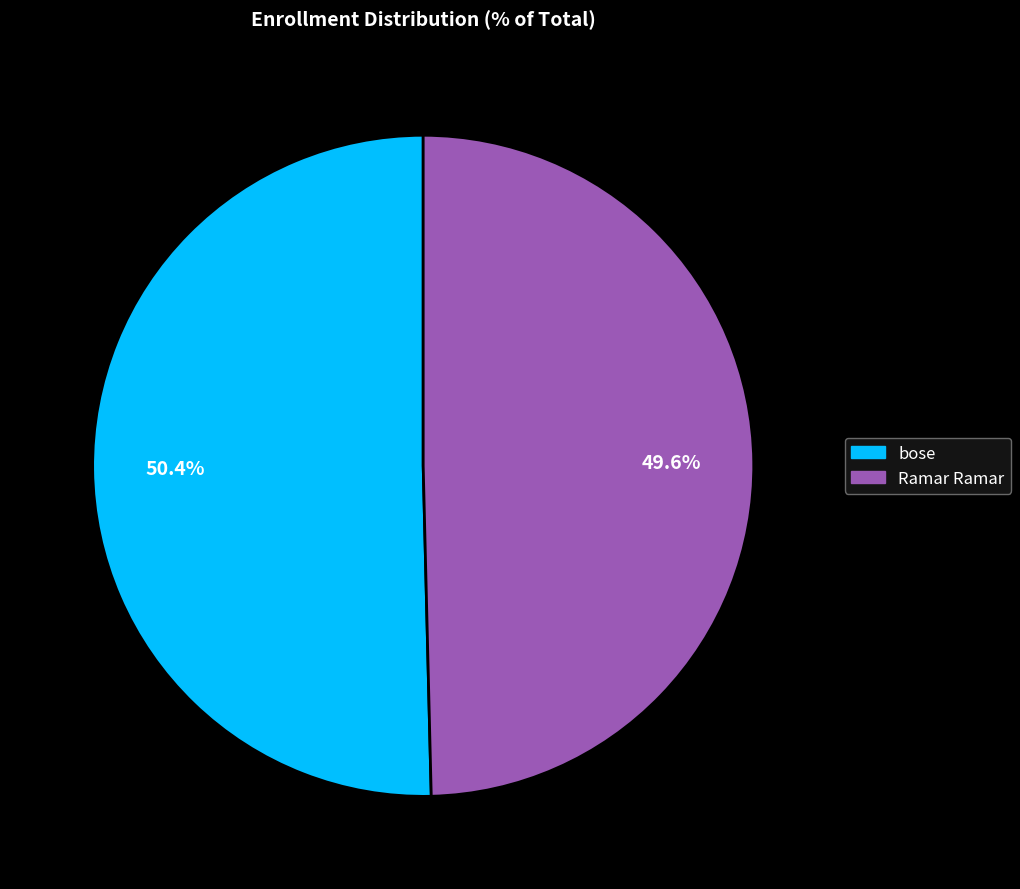

To the nearest percent, what portion does bose represent?

50%